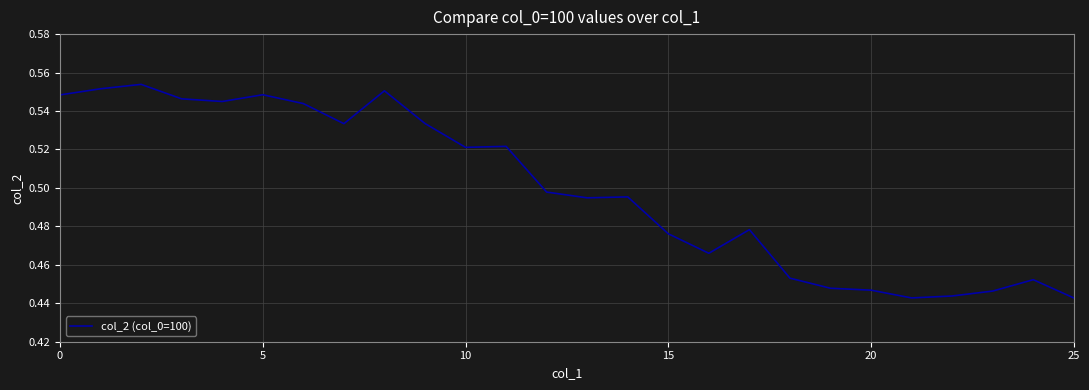

True or false: the data shows 0.6 at 25.

False